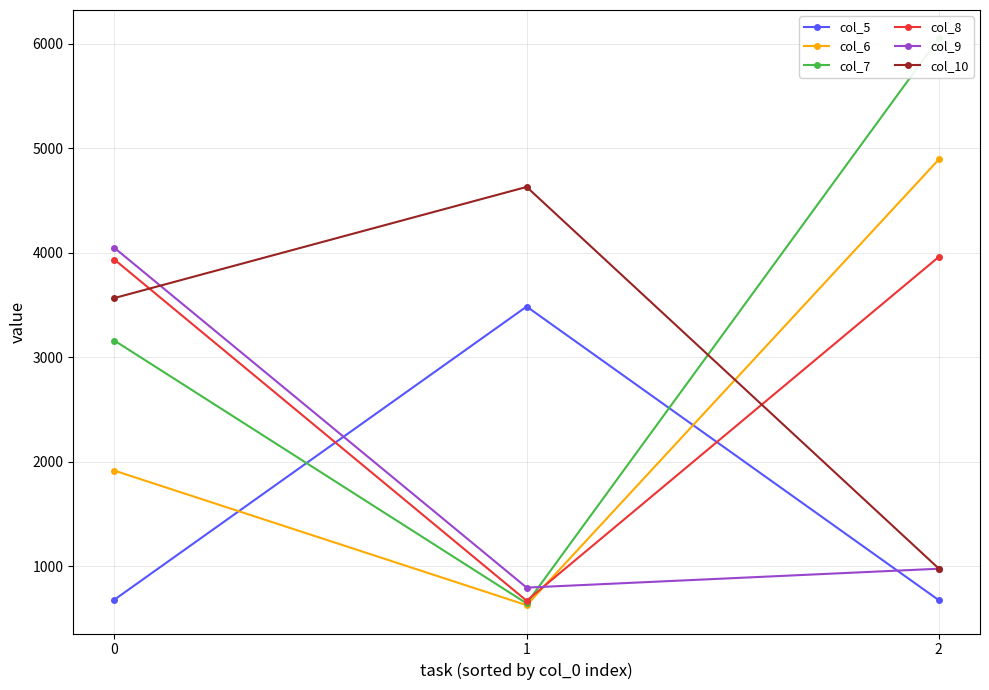

Is it true that col_6 equals 1916.8 at 0?

True